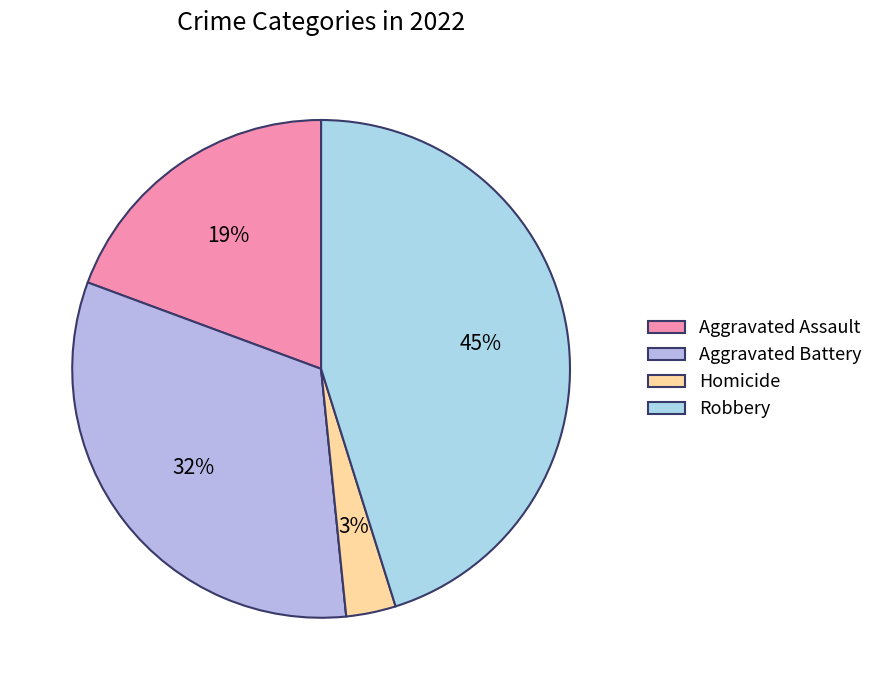

To the nearest percent, what is the difference between the largest and smallest slice percentages?

45%